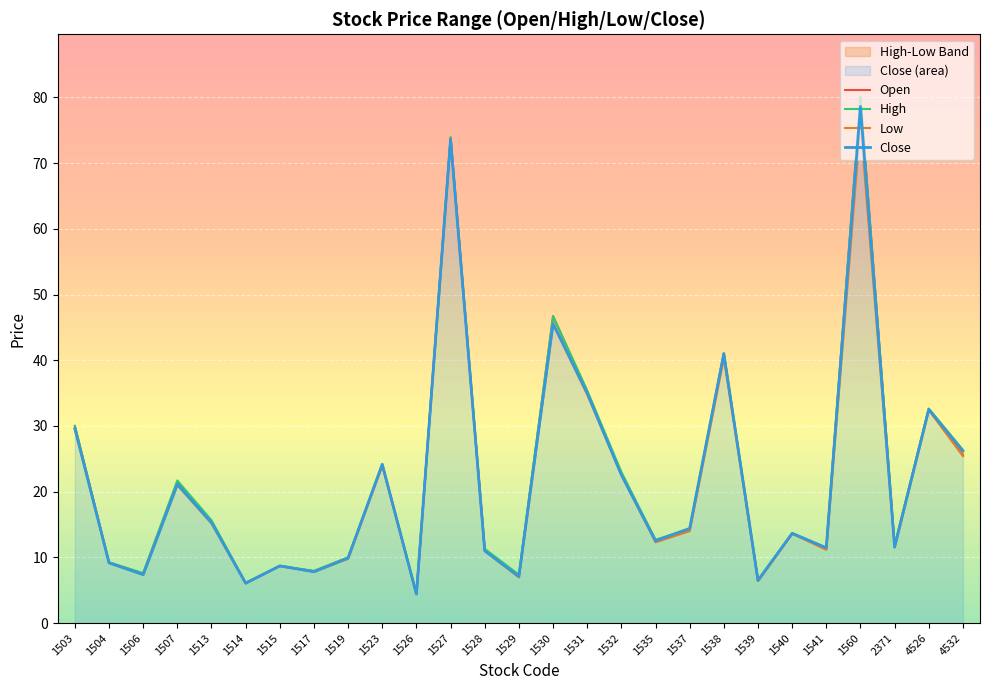

Which series has the largest total across all categories?

High